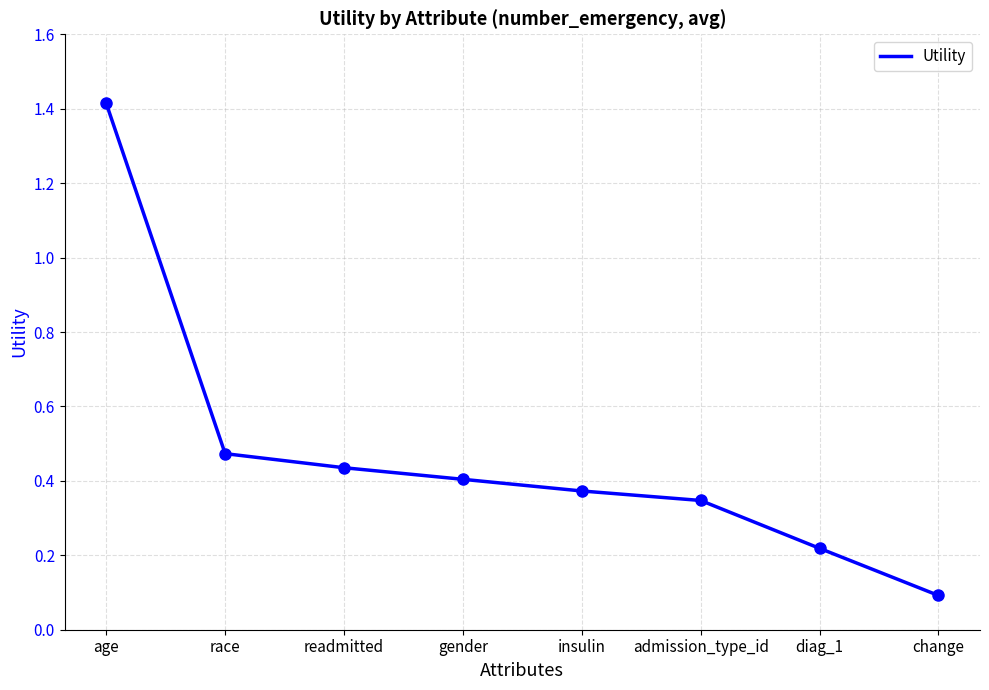

True or false: the data shows 0.2 at race.

False